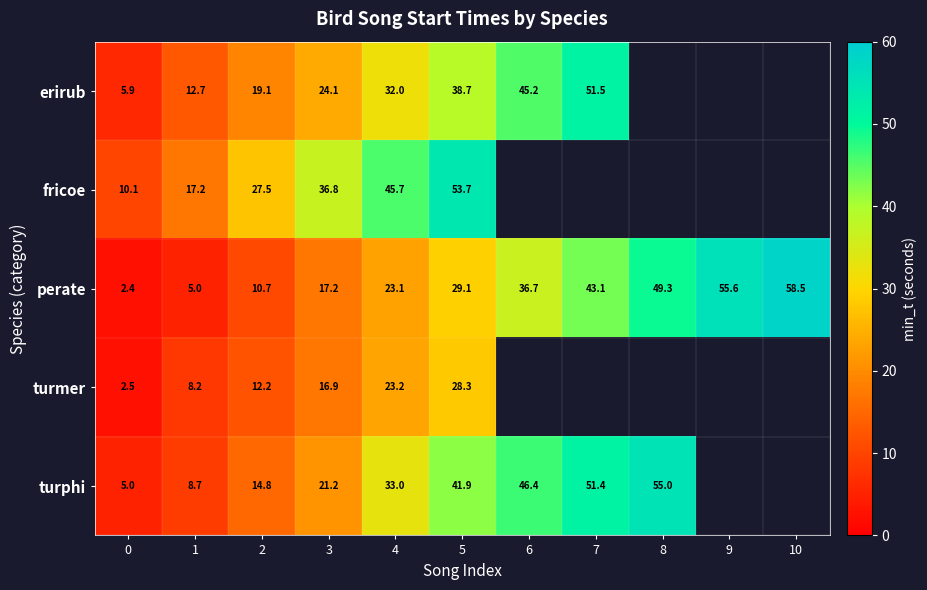

The value of turmer at 0 is 2.5. True or false?

True